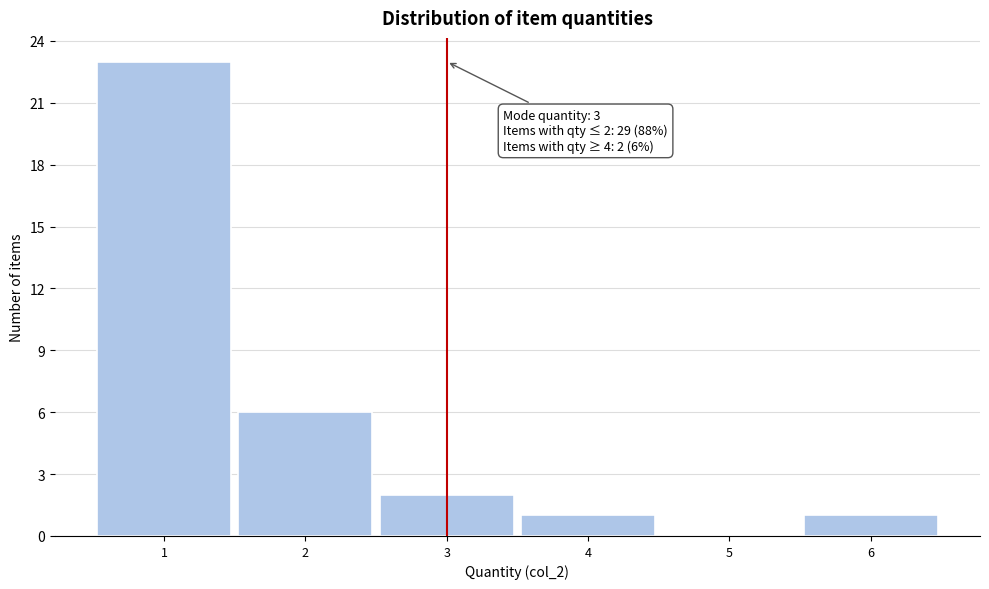

Which range on the x-axis has the tallest bar?

0.5 to 1.5